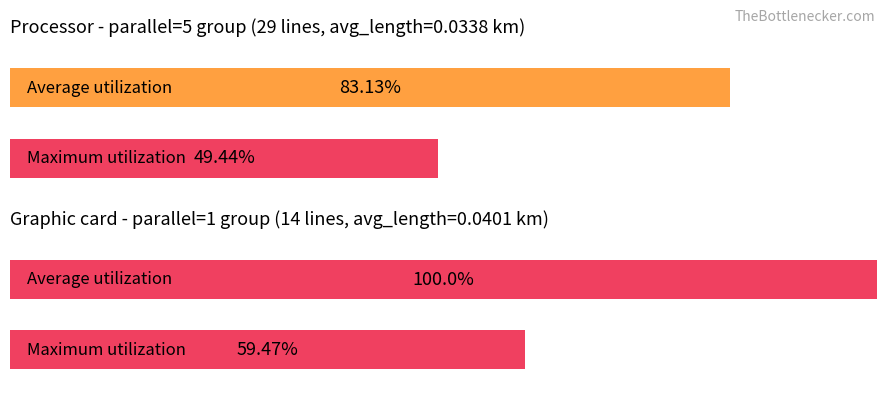

What is the total value across all series at 1.0?

183.1